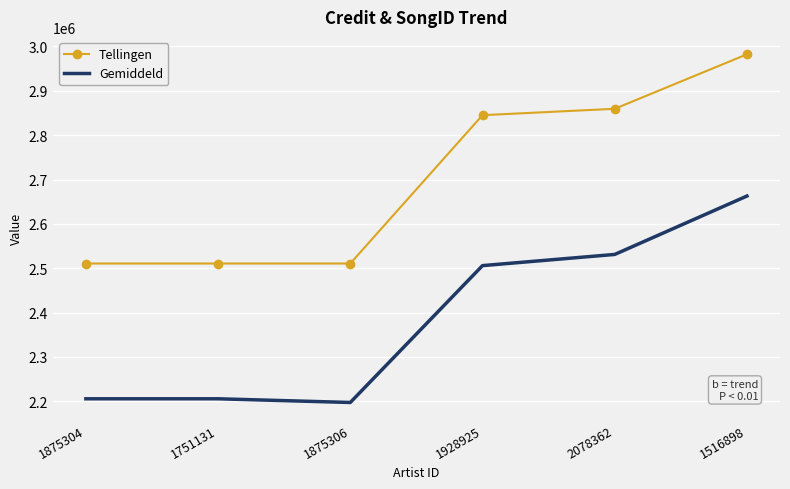

At how many categories does at least one series exceed 2224664?

6